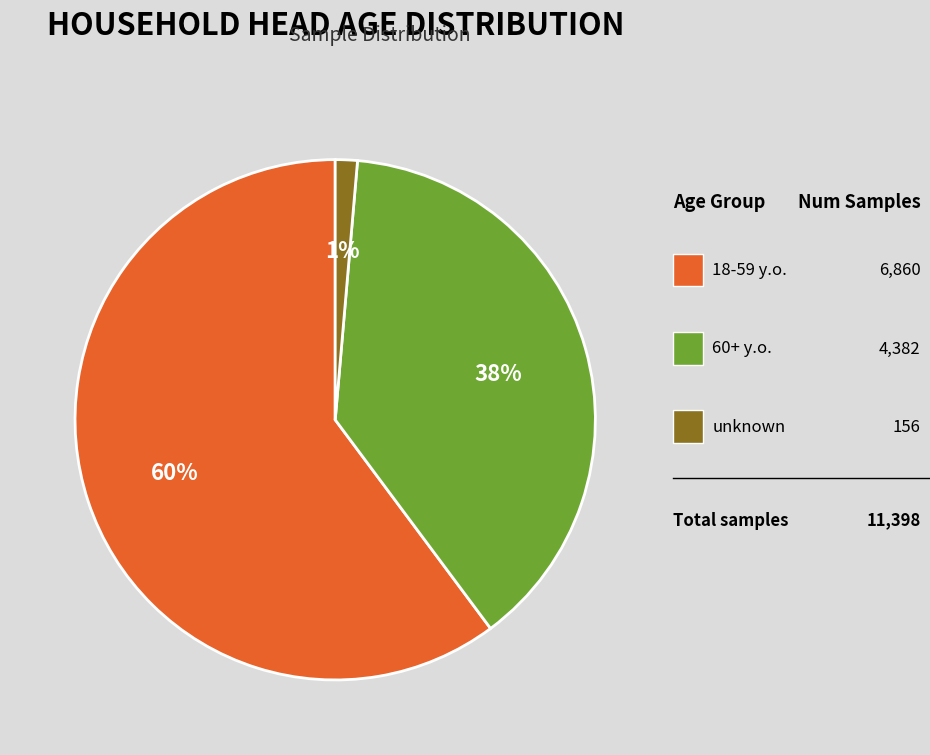

Is there a majority slice in this chart?

Yes